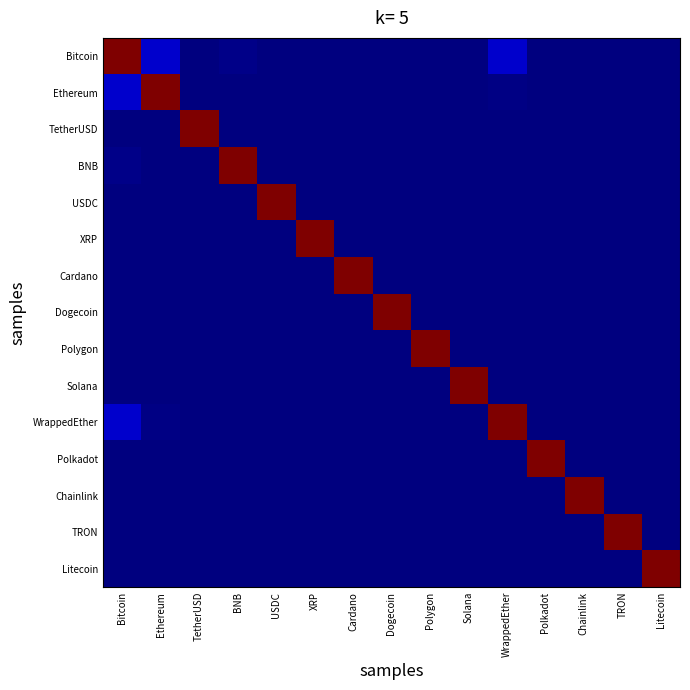

Reading left to right, transcribe all the data shown in this chart.

Bitcoin: Bitcoin=1.0	Ethereum=0.1	TetherUSD=0.0	BNB=0.0	USDC=0.0	XRP=0.0	Cardano=0.0	Dogecoin=0.0	Polygon=0.0	Solana=0.0	WrappedEther=0.1	Polkadot=0.0	Chainlink=0.0	TRON=0.0	Litecoin=0.0
Ethereum: Bitcoin=0.1	Ethereum=1.0	TetherUSD=0.0	BNB=0.0	USDC=0.0	XRP=0.0	Cardano=0.0	Dogecoin=0.0	Polygon=0.0	Solana=0.0	WrappedEther=0.0	Polkadot=0.0	Chainlink=0.0	TRON=0.0	Litecoin=0.0
TetherUSD: Bitcoin=0.0	Ethereum=0.0	TetherUSD=1.0	BNB=0.0	USDC=0.0	XRP=0.0	Cardano=0.0	Dogecoin=0.0	Polygon=0.0	Solana=0.0	WrappedEther=0.0	Polkadot=0.0	Chainlink=0.0	TRON=0.0	Litecoin=0.0
BNB: Bitcoin=0.0	Ethereum=0.0	TetherUSD=0.0	BNB=1.0	USDC=0.0	XRP=0.0	Cardano=0.0	Dogecoin=0.0	Polygon=0.0	Solana=0.0	WrappedEther=0.0	Polkadot=0.0	Chainlink=0.0	TRON=0.0	Litecoin=0.0
USDC: Bitcoin=0.0	Ethereum=0.0	TetherUSD=0.0	BNB=0.0	USDC=1.0	XRP=0.0	Cardano=0.0	Dogecoin=0.0	Polygon=0.0	Solana=0.0	WrappedEther=0.0	Polkadot=0.0	Chainlink=0.0	TRON=0.0	Litecoin=0.0
XRP: Bitcoin=0.0	Ethereum=0.0	TetherUSD=0.0	BNB=0.0	USDC=0.0	XRP=1.0	Cardano=0.0	Dogecoin=0.0	Polygon=0.0	Solana=0.0	WrappedEther=0.0	Polkadot=0.0	Chainlink=0.0	TRON=0.0	Litecoin=0.0
Cardano: Bitcoin=0.0	Ethereum=0.0	TetherUSD=0.0	BNB=0.0	USDC=0.0	XRP=0.0	Cardano=1.0	Dogecoin=0.0	Polygon=0.0	Solana=0.0	WrappedEther=0.0	Polkadot=0.0	Chainlink=0.0	TRON=0.0	Litecoin=0.0
Dogecoin: Bitcoin=0.0	Ethereum=0.0	TetherUSD=0.0	BNB=0.0	USDC=0.0	XRP=0.0	Cardano=0.0	Dogecoin=1.0	Polygon=0.0	Solana=0.0	WrappedEther=0.0	Polkadot=0.0	Chainlink=0.0	TRON=0.0	Litecoin=0.0
Polygon: Bitcoin=0.0	Ethereum=0.0	TetherUSD=0.0	BNB=0.0	USDC=0.0	XRP=0.0	Cardano=0.0	Dogecoin=0.0	Polygon=1.0	Solana=0.0	WrappedEther=0.0	Polkadot=0.0	Chainlink=0.0	TRON=0.0	Litecoin=0.0
Solana: Bitcoin=0.0	Ethereum=0.0	TetherUSD=0.0	BNB=0.0	USDC=0.0	XRP=0.0	Cardano=0.0	Dogecoin=0.0	Polygon=0.0	Solana=1.0	WrappedEther=0.0	Polkadot=0.0	Chainlink=0.0	TRON=0.0	Litecoin=0.0
WrappedEther: Bitcoin=0.1	Ethereum=0.0	TetherUSD=0.0	BNB=0.0	USDC=0.0	XRP=0.0	Cardano=0.0	Dogecoin=0.0	Polygon=0.0	Solana=0.0	WrappedEther=1.0	Polkadot=0.0	Chainlink=0.0	TRON=0.0	Litecoin=0.0
Polkadot: Bitcoin=0.0	Ethereum=0.0	TetherUSD=0.0	BNB=0.0	USDC=0.0	XRP=0.0	Cardano=0.0	Dogecoin=0.0	Polygon=0.0	Solana=0.0	WrappedEther=0.0	Polkadot=1.0	Chainlink=0.0	TRON=0.0	Litecoin=0.0
Chainlink: Bitcoin=0.0	Ethereum=0.0	TetherUSD=0.0	BNB=0.0	USDC=0.0	XRP=0.0	Cardano=0.0	Dogecoin=0.0	Polygon=0.0	Solana=0.0	WrappedEther=0.0	Polkadot=0.0	Chainlink=1.0	TRON=0.0	Litecoin=0.0
TRON: Bitcoin=0.0	Ethereum=0.0	TetherUSD=0.0	BNB=0.0	USDC=0.0	XRP=0.0	Cardano=0.0	Dogecoin=0.0	Polygon=0.0	Solana=0.0	WrappedEther=0.0	Polkadot=0.0	Chainlink=0.0	TRON=1.0	Litecoin=0.0
Litecoin: Bitcoin=0.0	Ethereum=0.0	TetherUSD=0.0	BNB=0.0	USDC=0.0	XRP=0.0	Cardano=0.0	Dogecoin=0.0	Polygon=0.0	Solana=0.0	WrappedEther=0.0	Polkadot=0.0	Chainlink=0.0	TRON=0.0	Litecoin=1.0